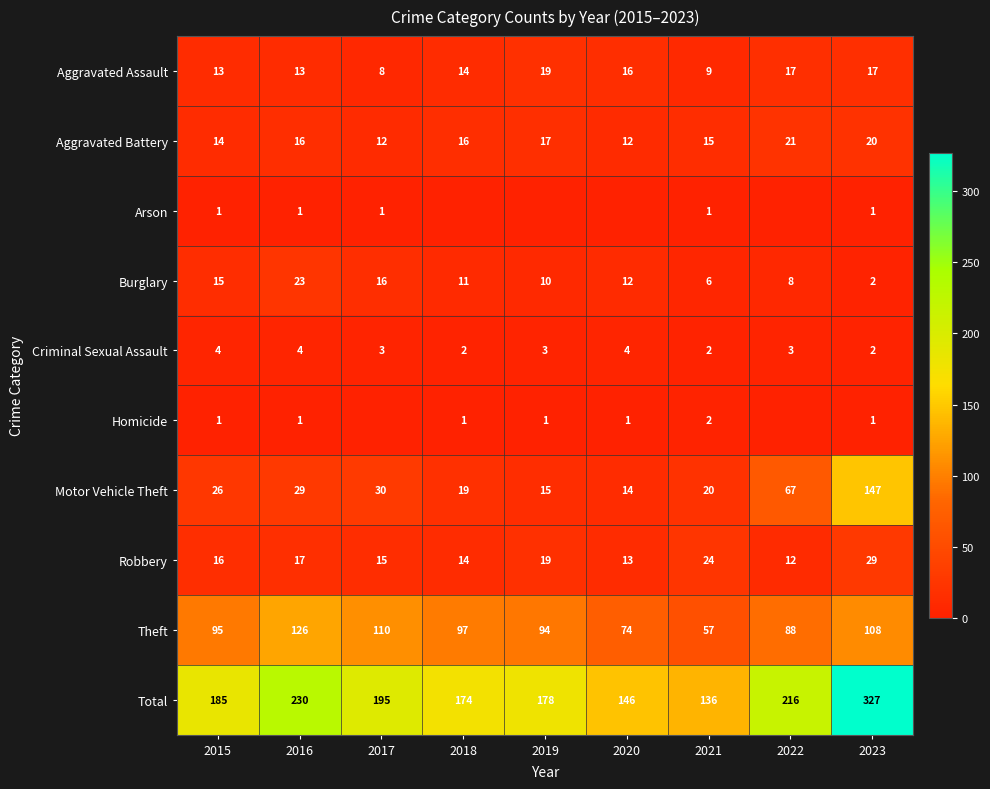

What is the average value of the Criminal Sexual Assault series?

3